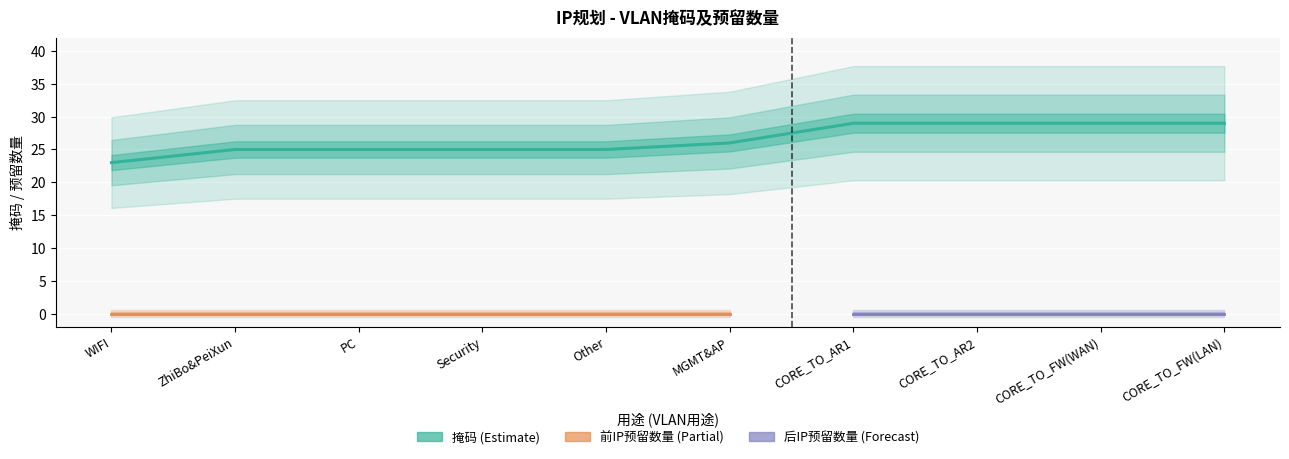

True or false: 前IP预留数量 and 掩码 cross at least once.

False